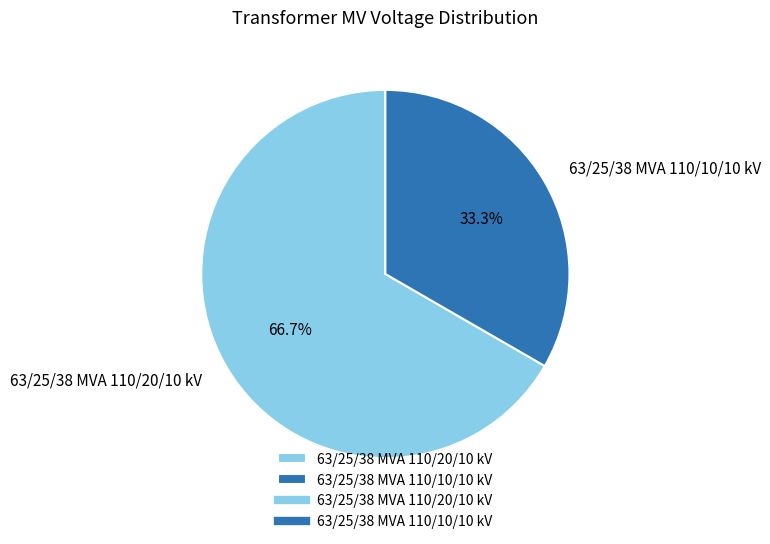

Is it true that 63/25/38 MVA 110/10/10 kV is 21% of the pie?

False